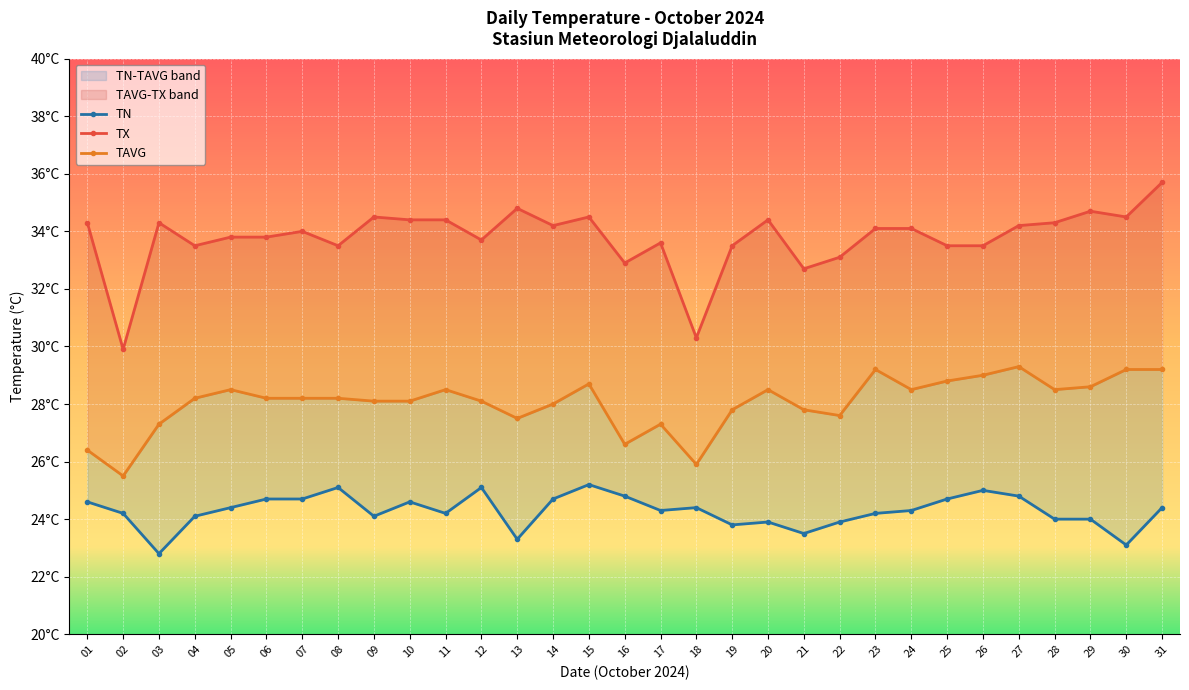

Where is the first local maximum for TN?

08